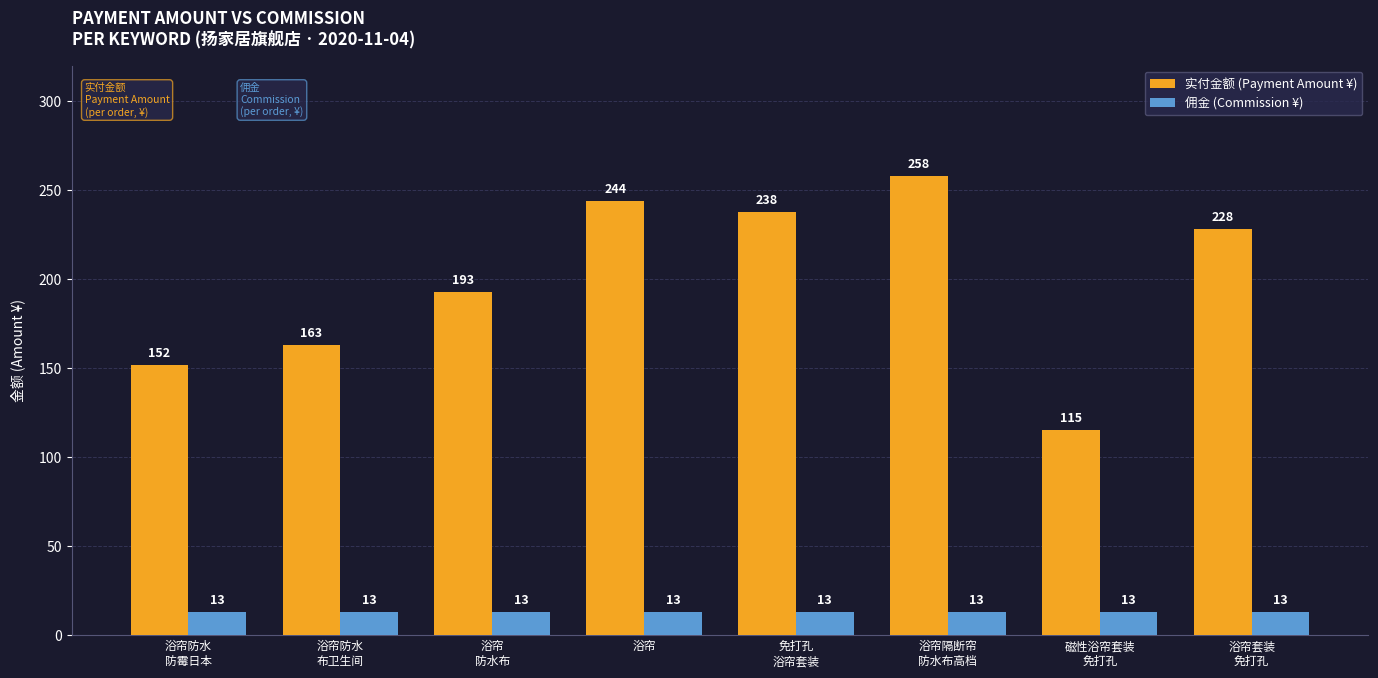

Is it true that 实付金额 (Payment Amount ¥) equals 228 at 浴帘套装
免打孔?

True